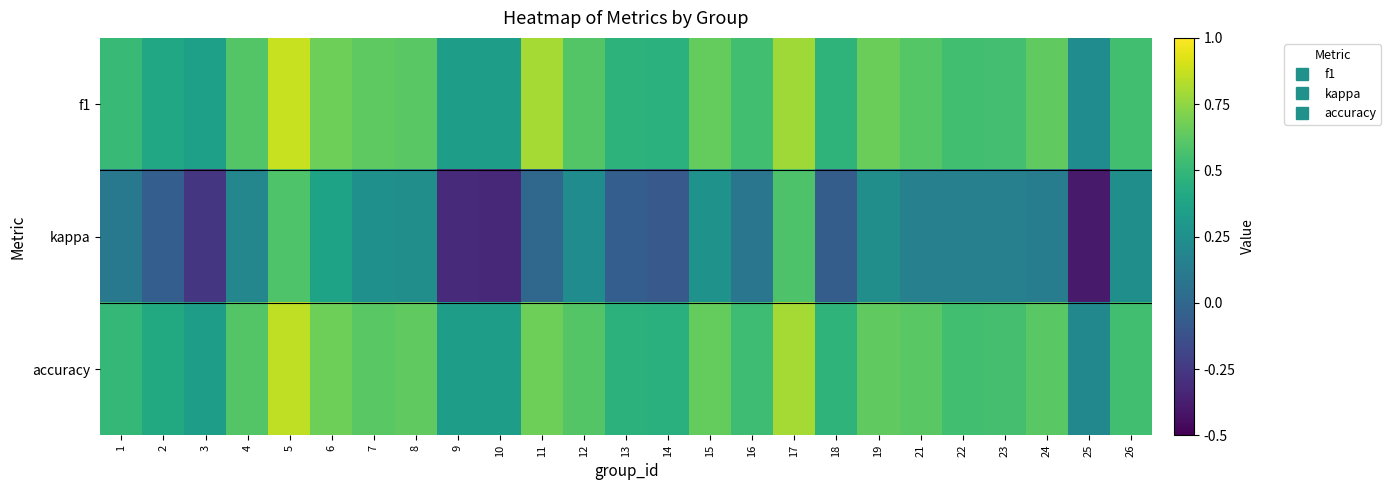

Count the number of data series in this chart.

3